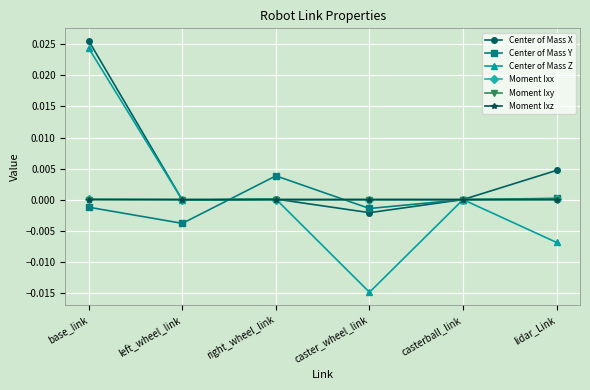

Which series changed the most between left_wheel_link and casterball_link?

Center of Mass Y